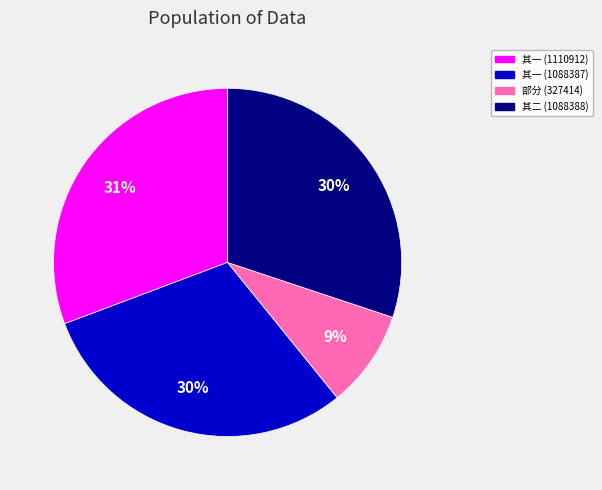

Is it true that 其一 (1088387) is 30% of the pie?

True